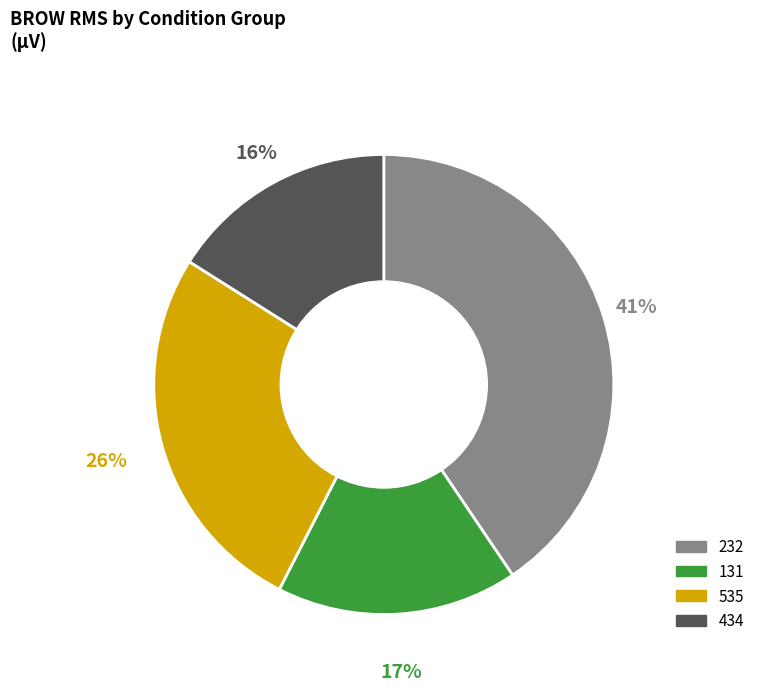

What is the ratio of the value at 434 to the value at 535?

0.6